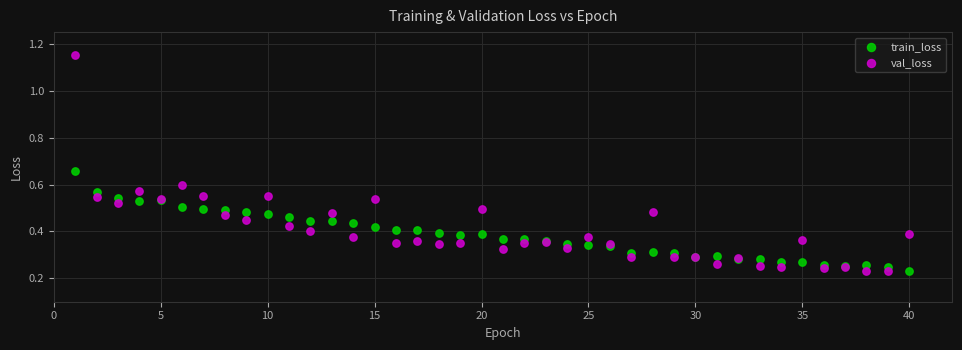

What is the X range (max minus min) for the scatter plot?

39.0